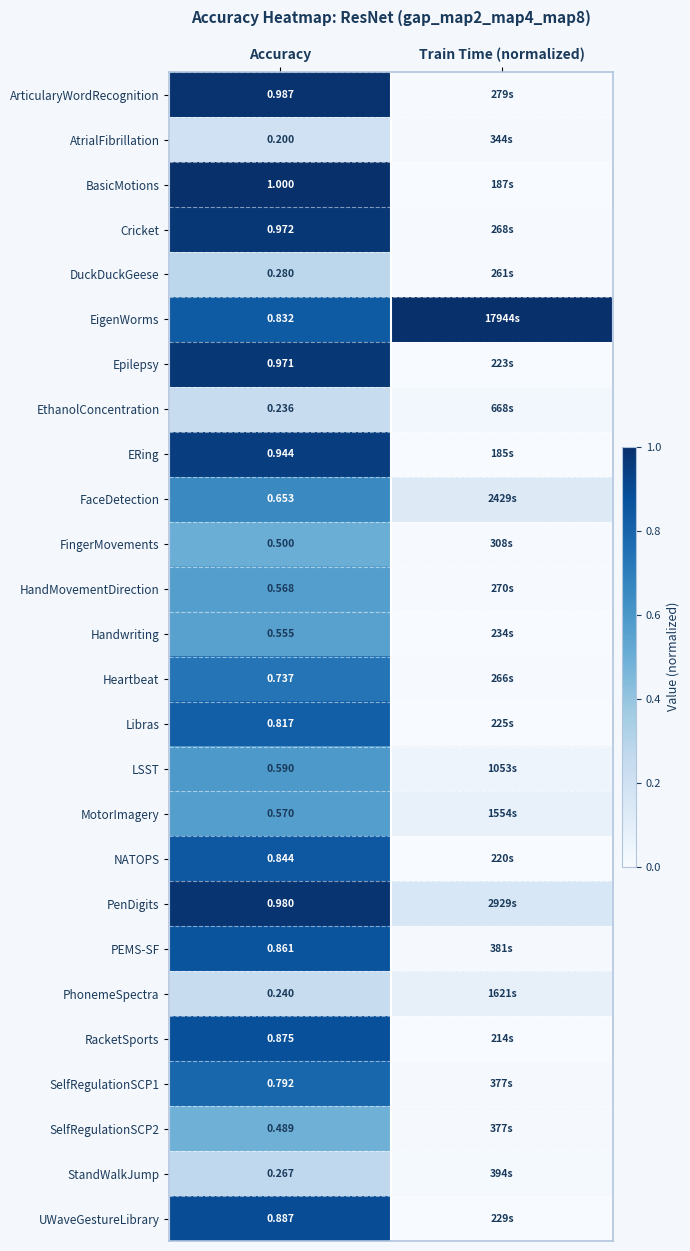

The Libras series shows 0.0 at Train Time (normalized). True or false?

False